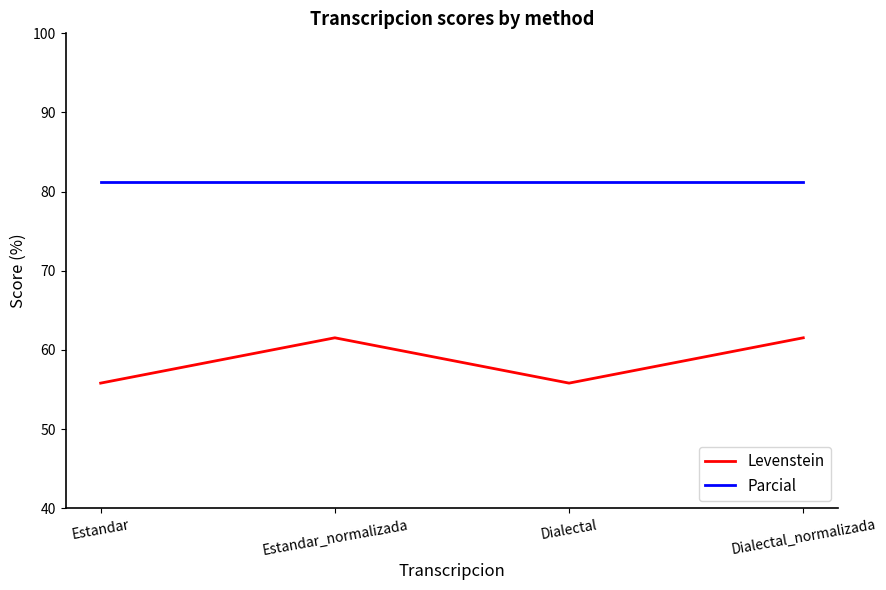

What are all the series names shown in the legend?

Levenstein, Parcial